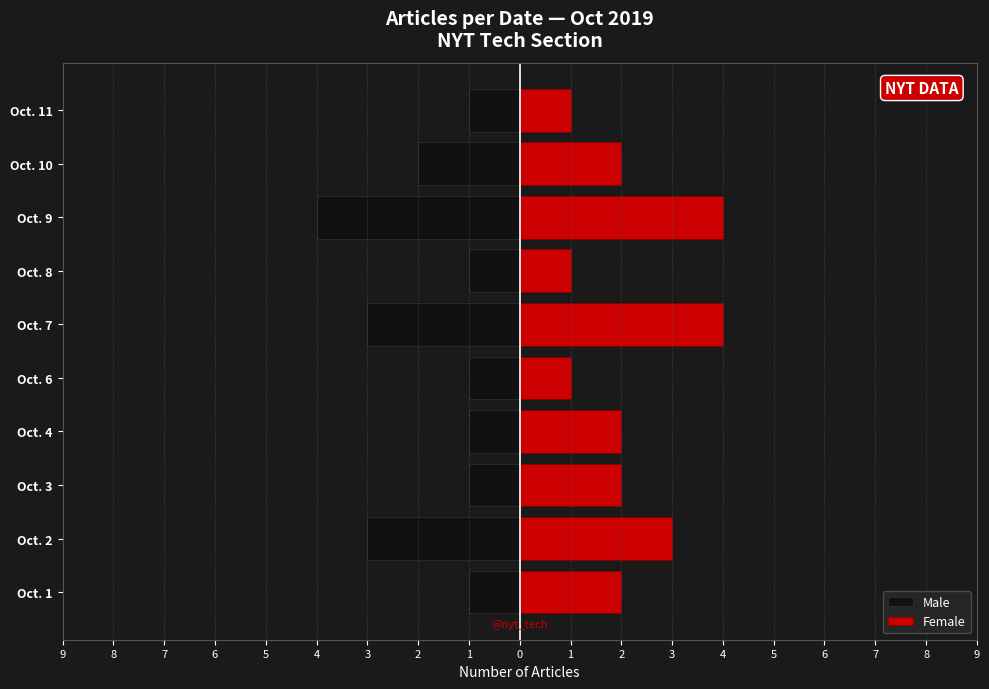

Count the Male values in the range -3 to -1.

9